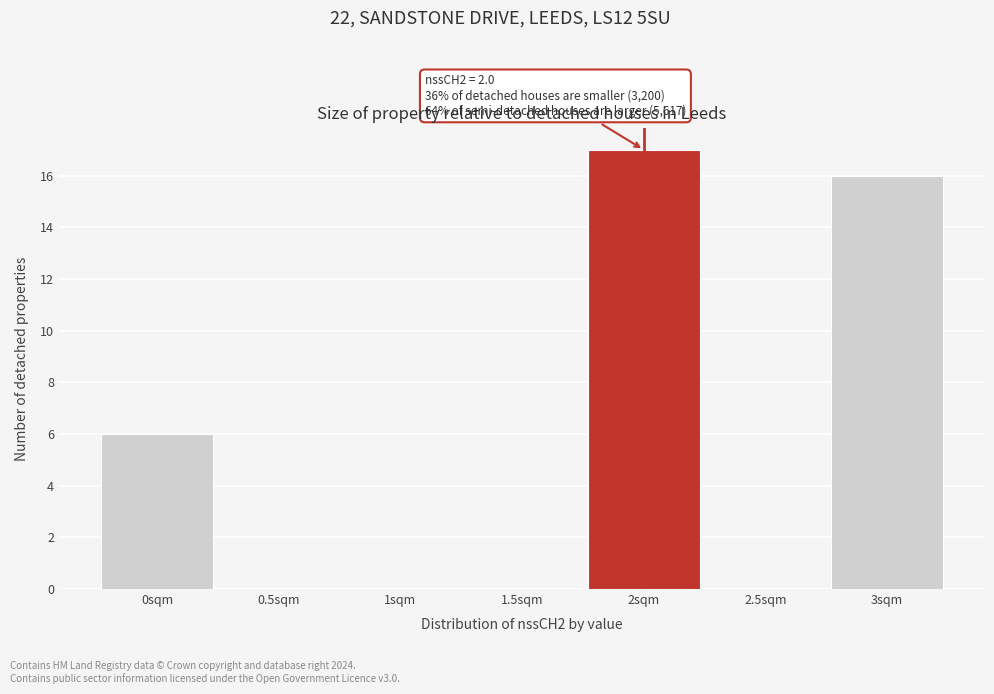

Over which range of the x-axis is the bar tallest?

1.75 to 2.25